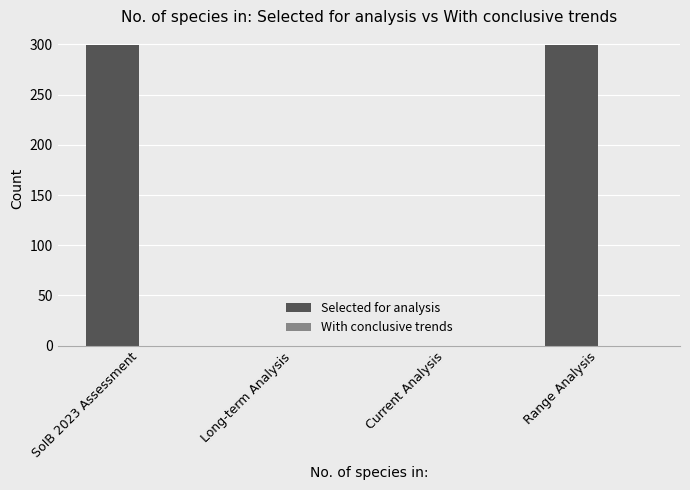

The value at Long-term Analysis is 0. True or false?

True